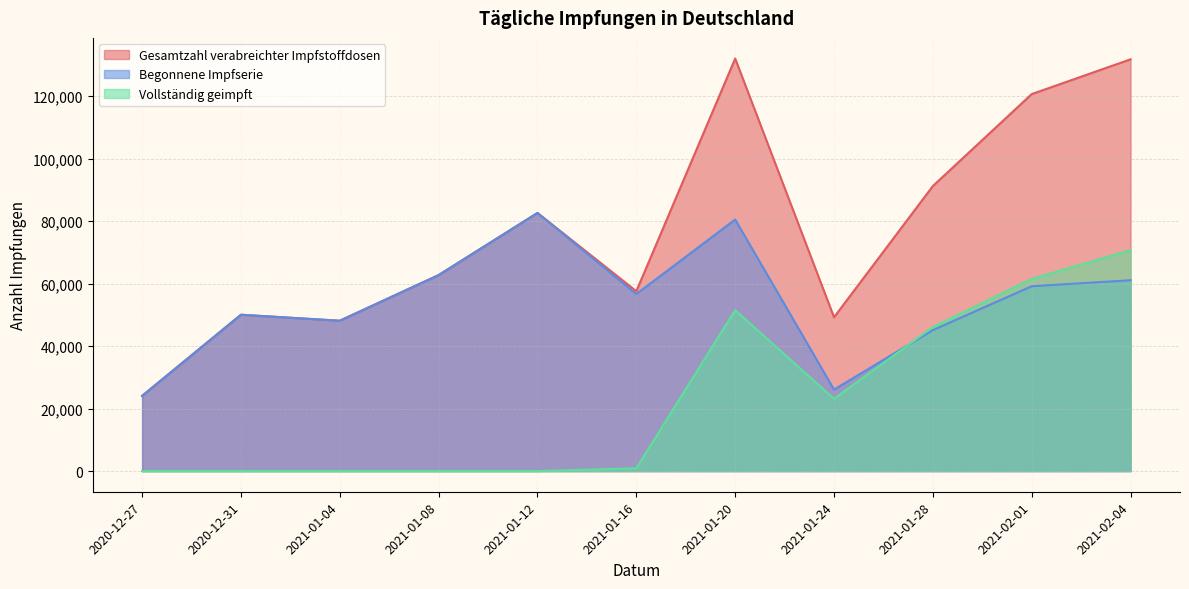

What is the value of the Vollständig geimpft point at the 13th from the left?

70690